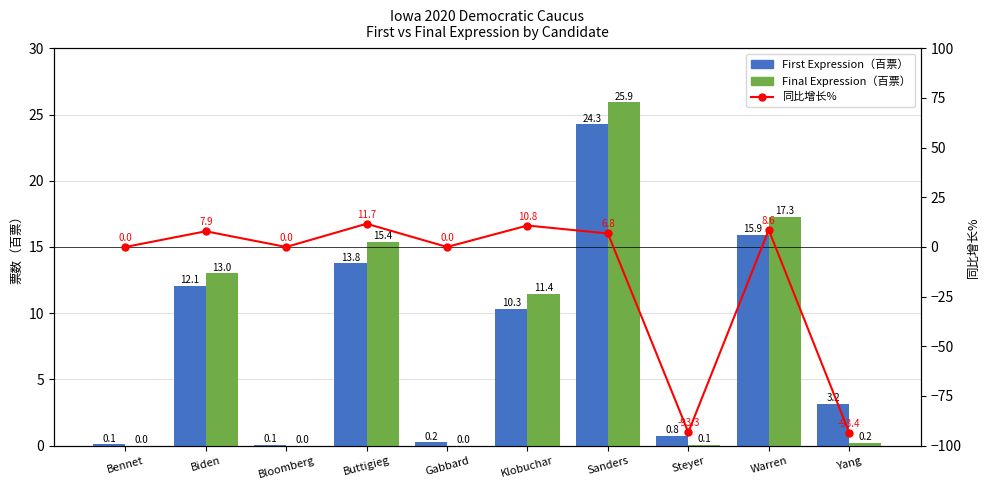

What is the label of the 8th bar from the right?

Bloomberg